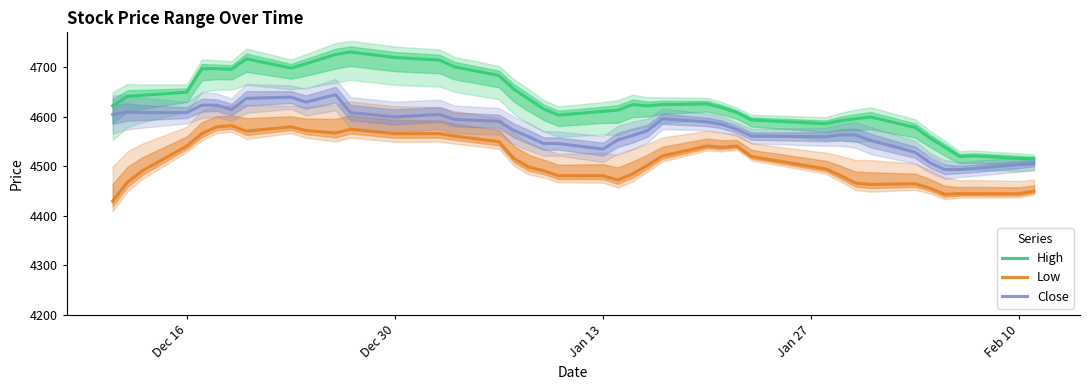

The value of Low at Dec 30 is 4566.2. True or false?

True